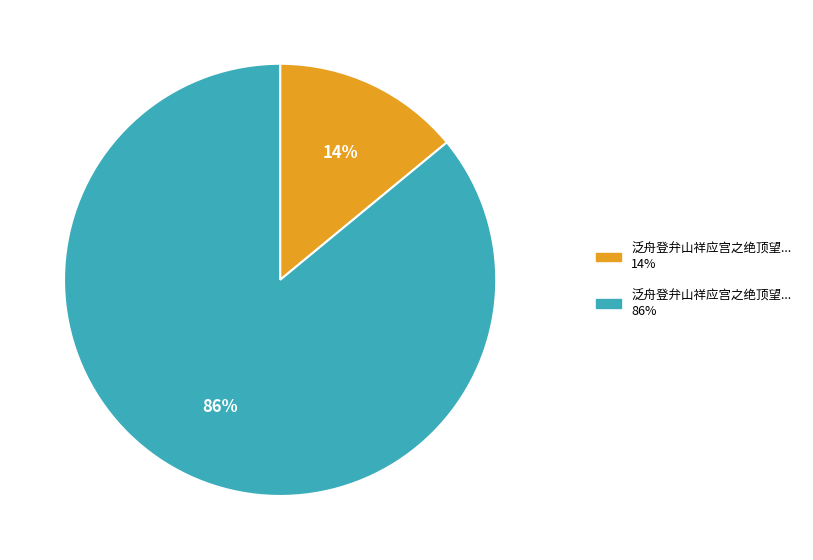

Is there a majority slice in this chart?

Yes